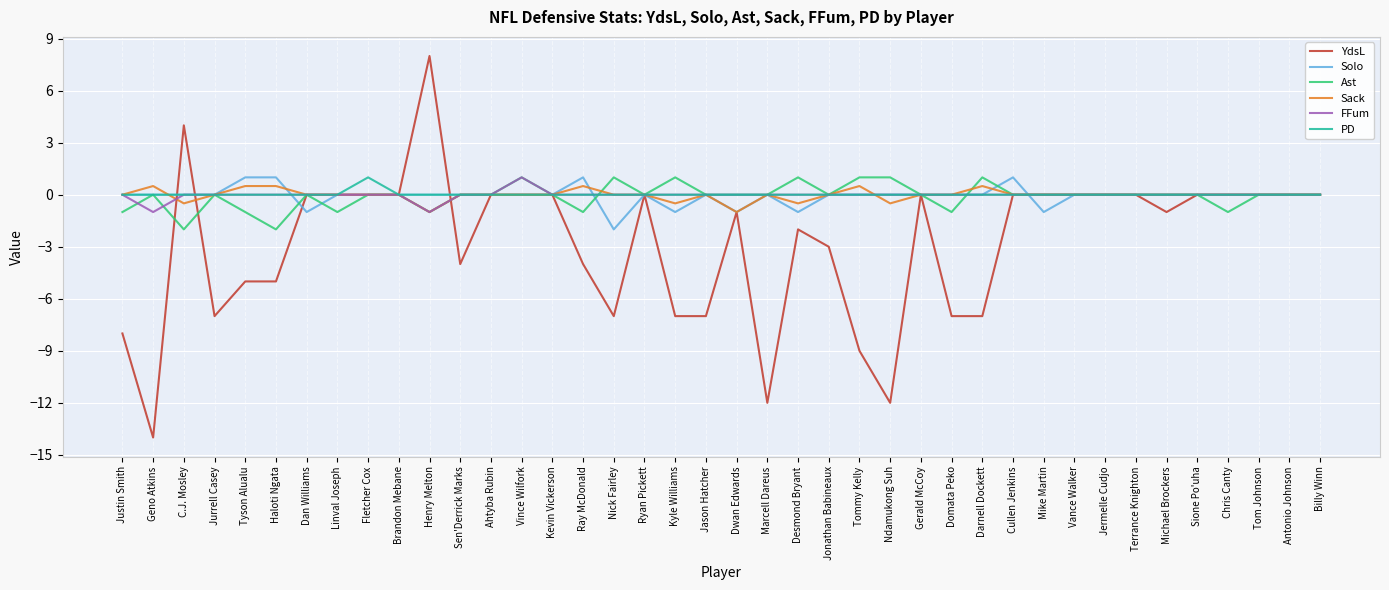

Which series has the widest spread of values?

YdsL